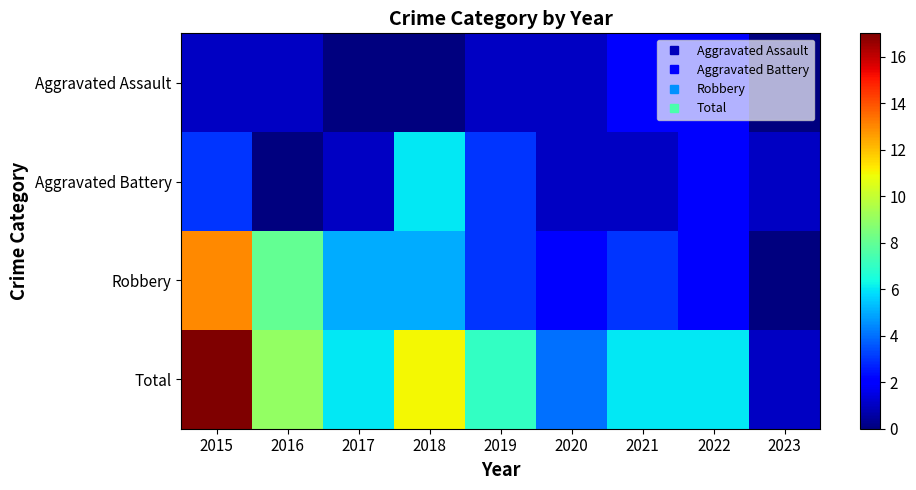

Reading right to left, transcribe all the data shown in this chart.

Aggravated Assault: 2023=0	2022=2	2021=2	2020=1	2019=1	2018=0	2017=0	2016=1	2015=1
Aggravated Battery: 2023=1	2022=2	2021=1	2020=1	2019=3	2018=6	2017=1	2016=0	2015=3
Robbery: 2023=0	2022=2	2021=3	2020=2	2019=3	2018=5	2017=5	2016=8	2015=13
Total: 2023=1	2022=6	2021=6	2020=4	2019=7	2018=11	2017=6	2016=9	2015=17